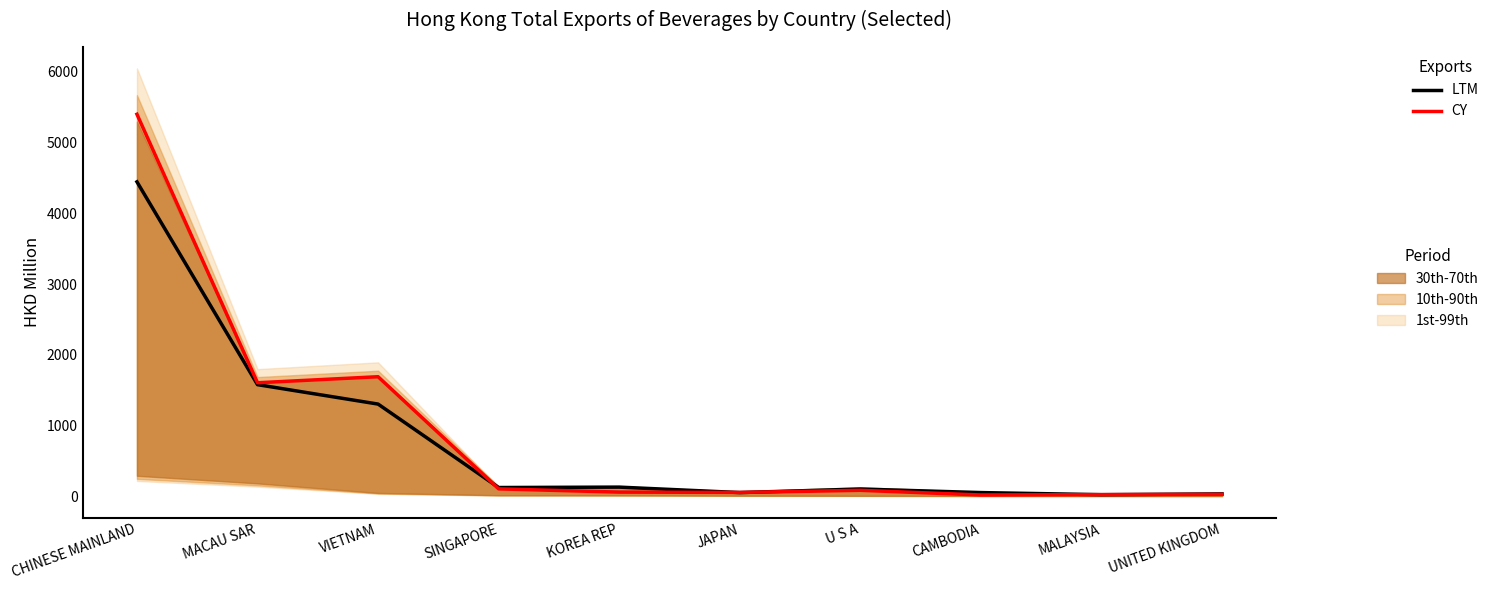

What position from the left is KOREA REP?

5